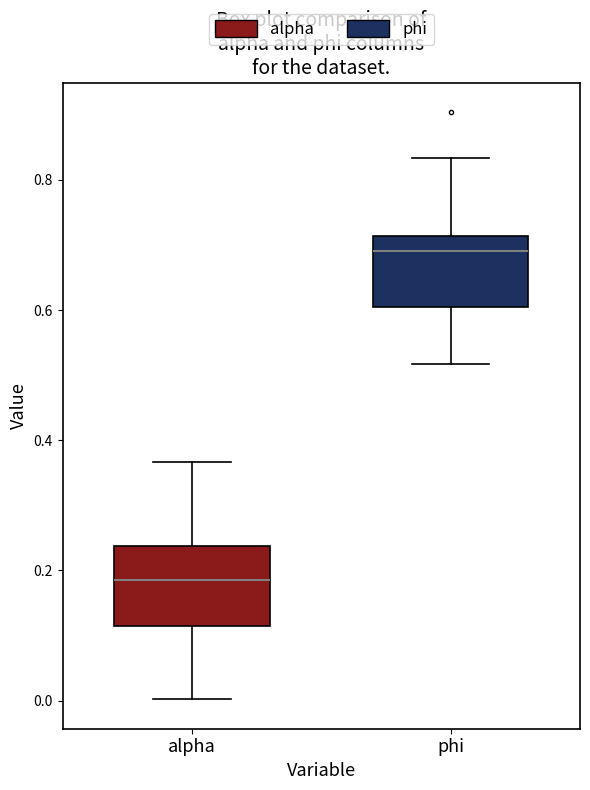

Which box's median line is the lowest?

alpha